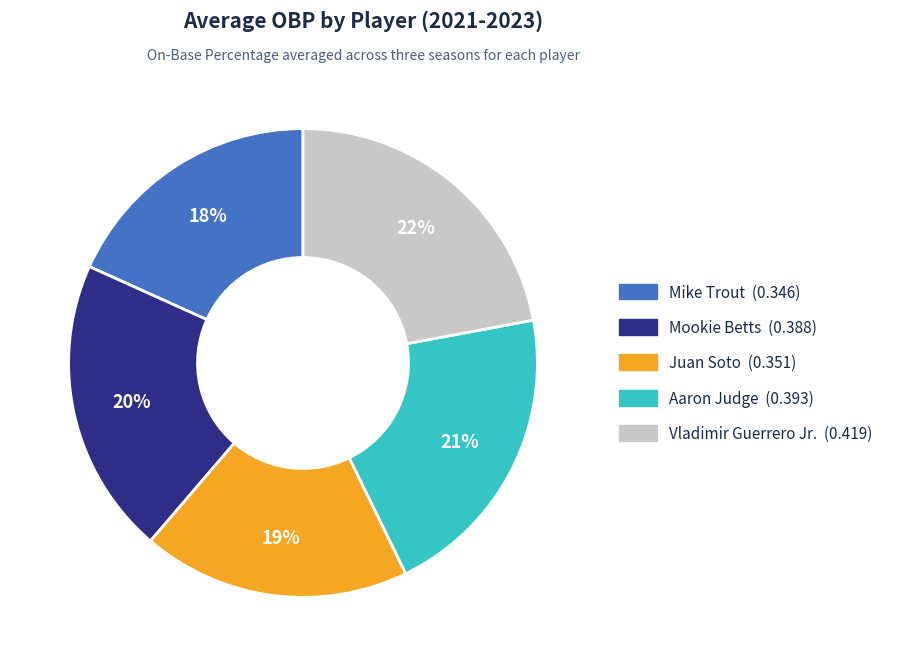

Which category has the biggest portion of the pie?

Vladimir Guerrero Jr.